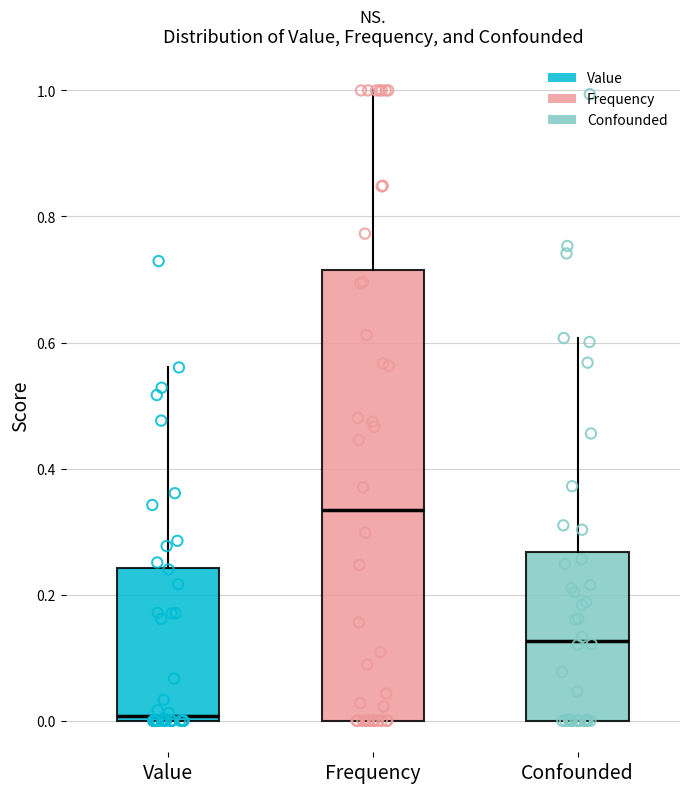

Which box has the highest median line?

Frequency